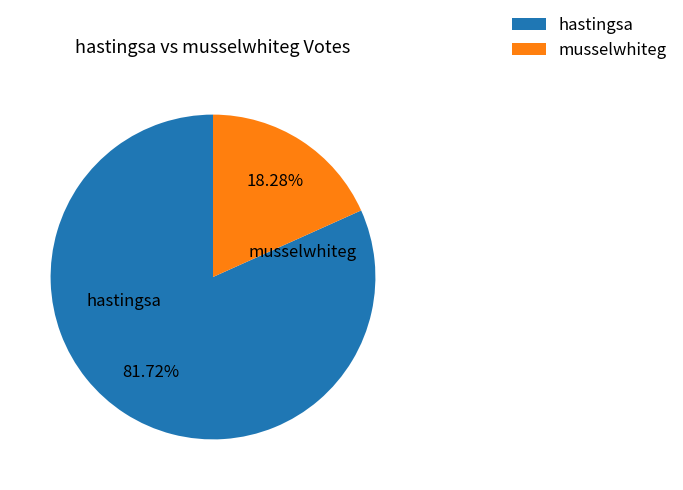

The musselwhiteg slice represents 30% of the pie. True or false?

False